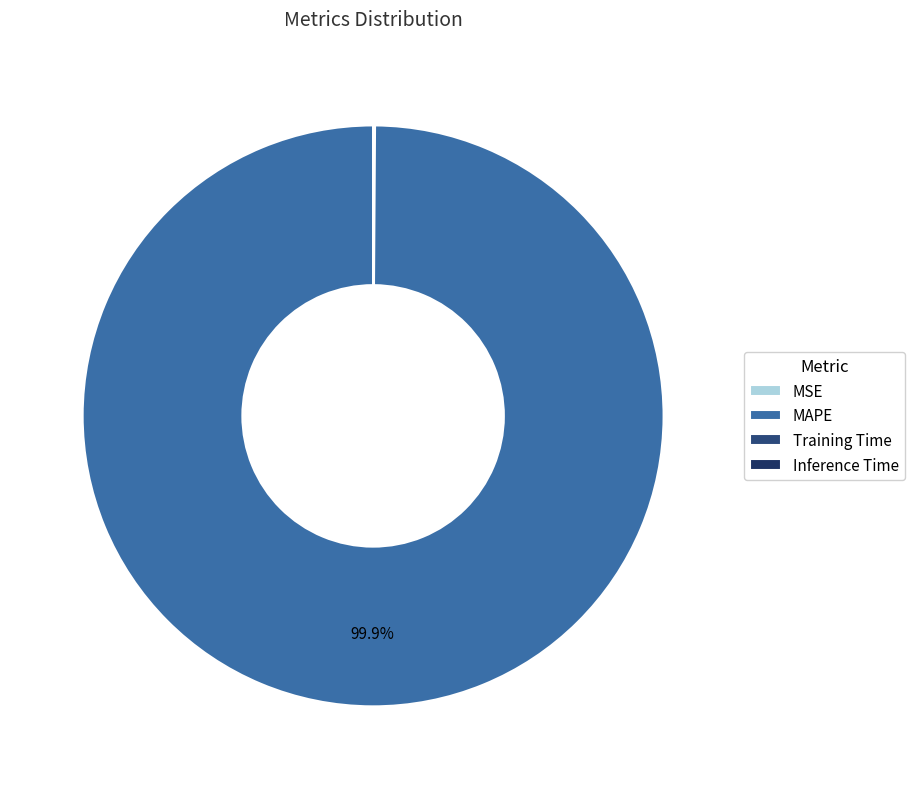

To the nearest percent, what is the difference between the largest and smallest slice percentages?

100%